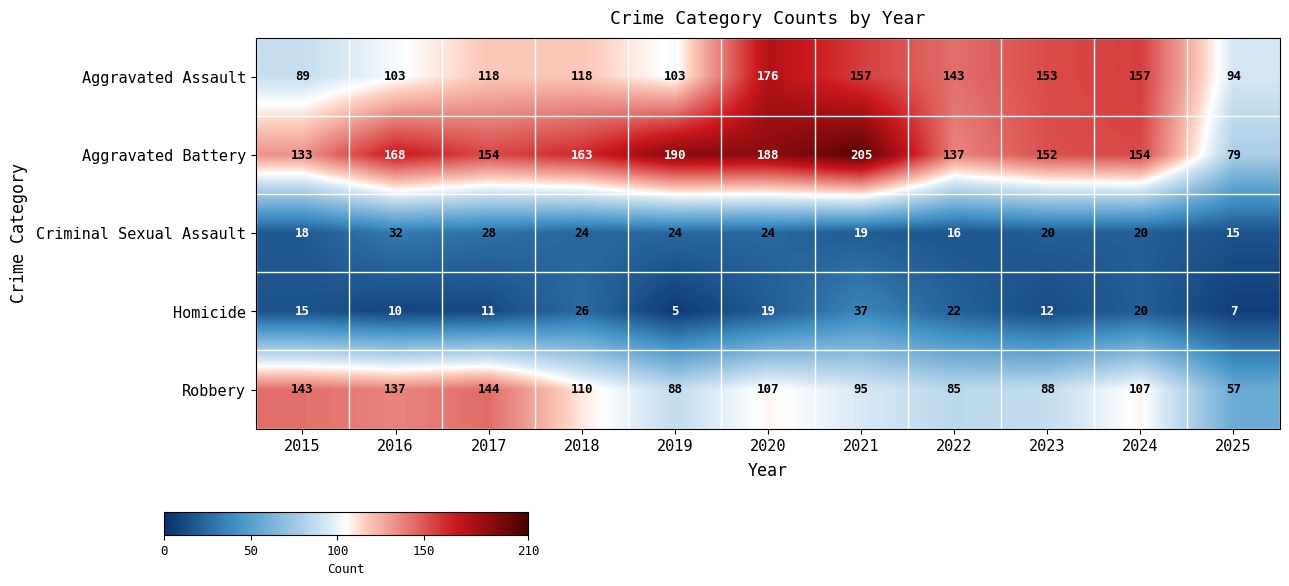

Which series has the largest total across all categories?

Aggravated Battery